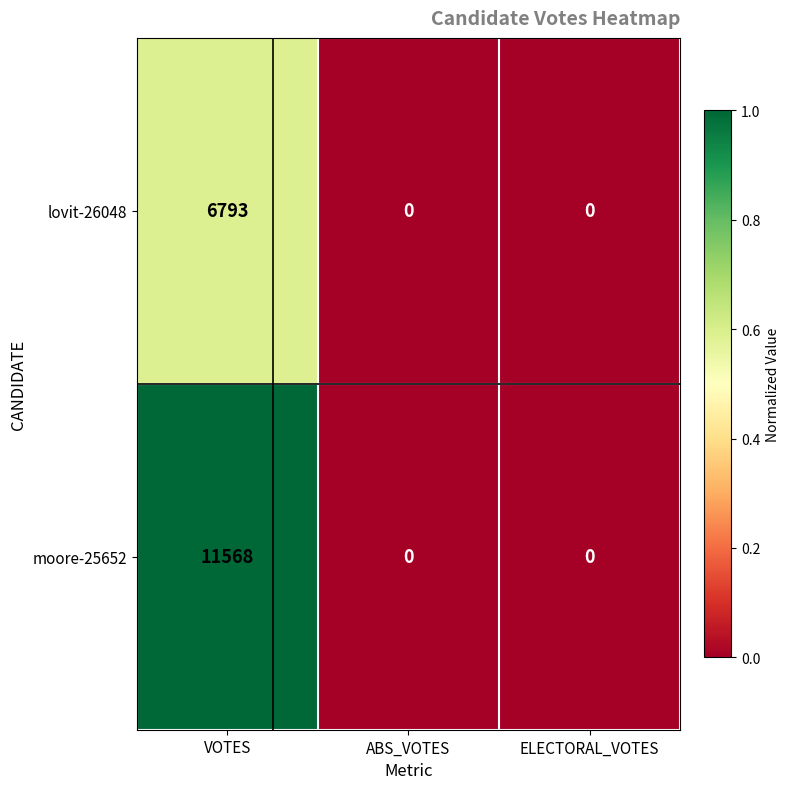

Count the number of categories in the chart.

3